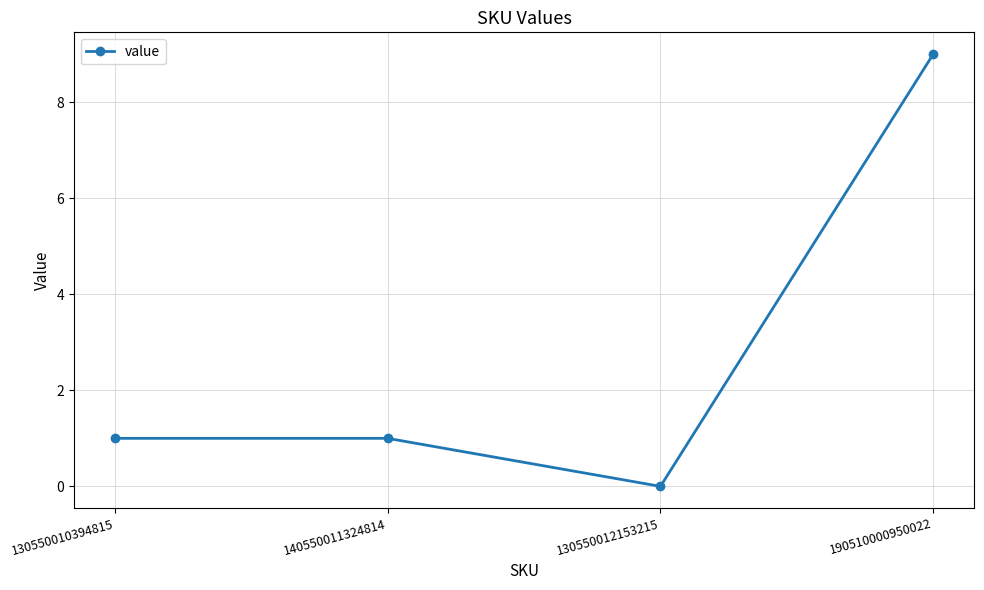

What is the average value?

3